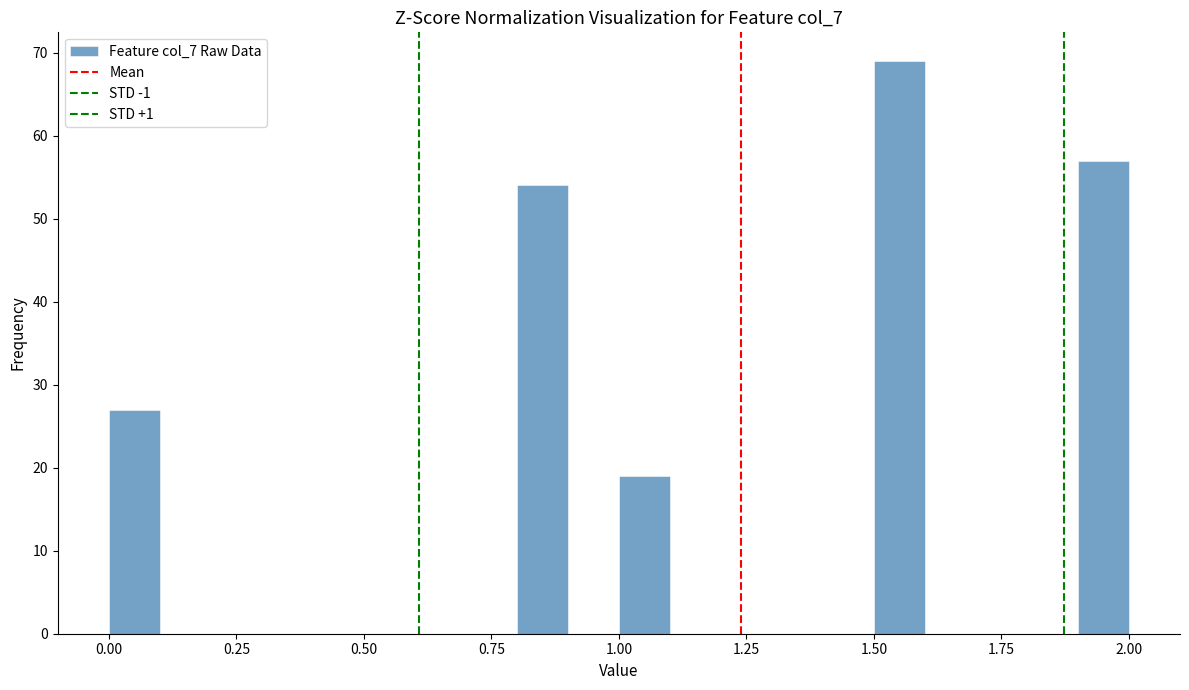

Around what value on the x-axis is the tallest bar? Give the approximate position of its centre, as read against the axis.

1.55